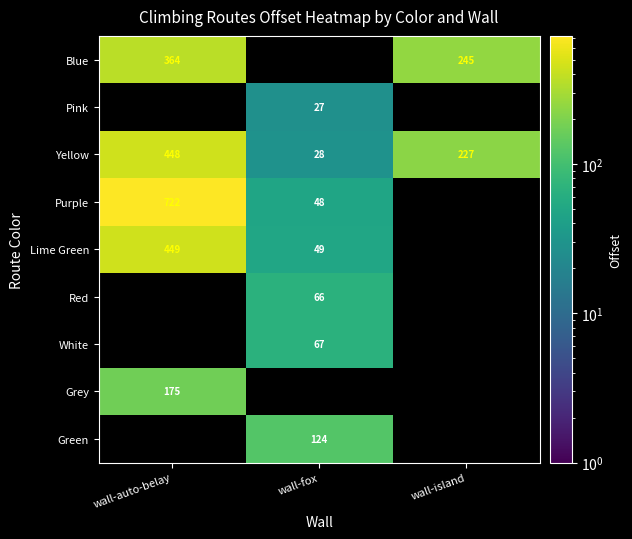

True or false: Blue has a value of 245.0 at wall-island.

True